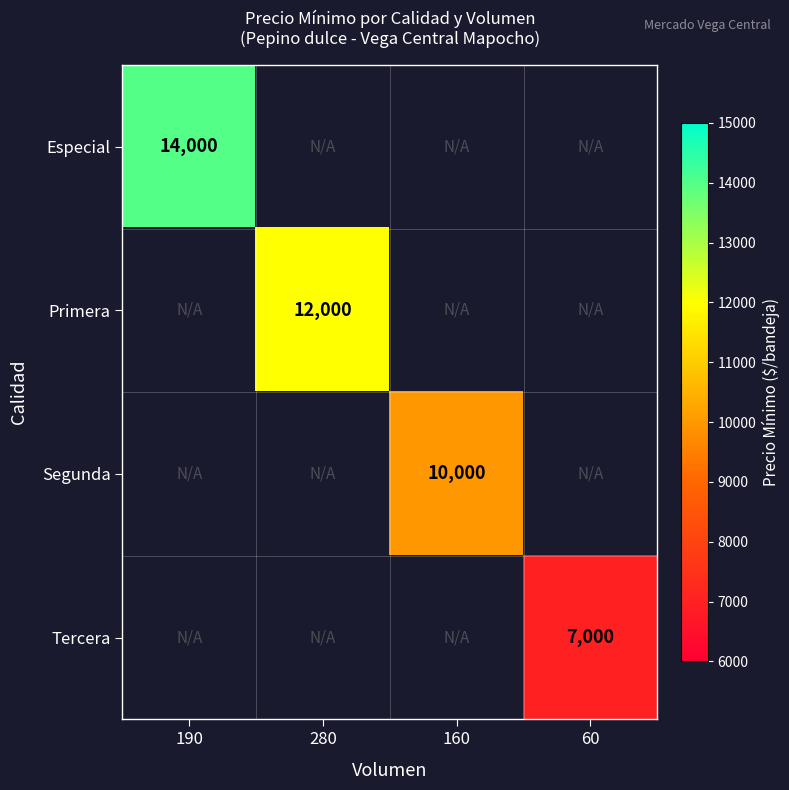

List the series in order of their peak value, highest first.

Especial, Primera, Segunda, Tercera